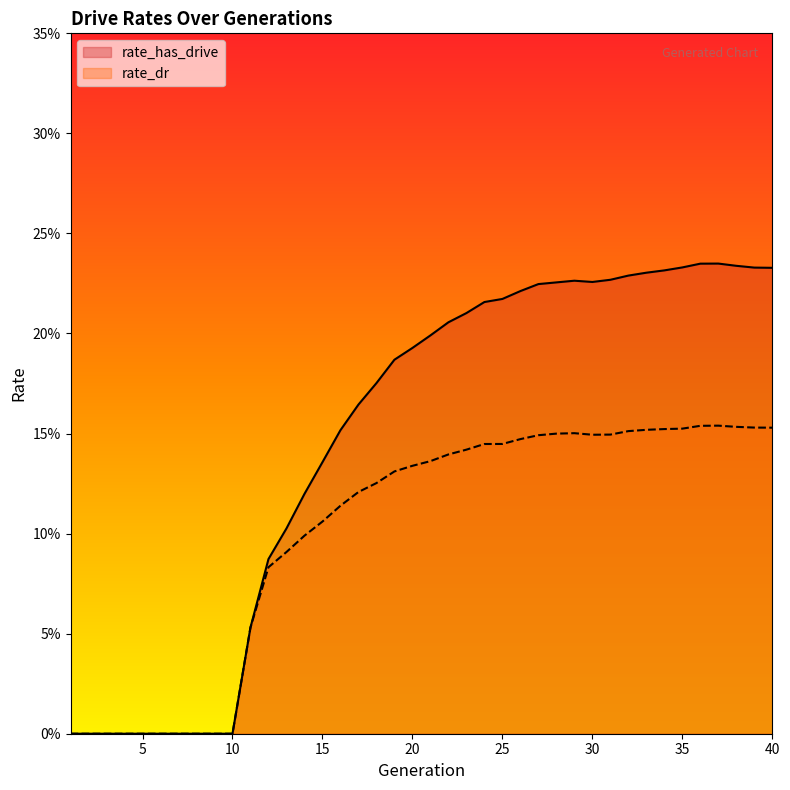

What is the difference between the highest and lowest values at 28?

0.1